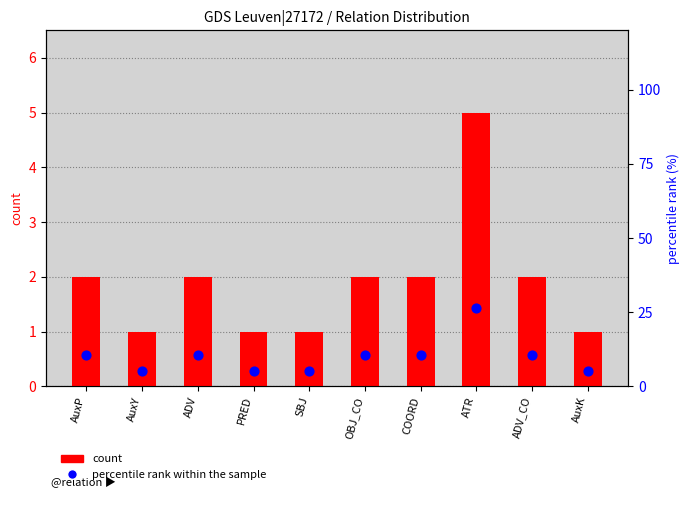

Is the value of count at SBJ greater than the value of percentile rank within the sample at COORD?

No